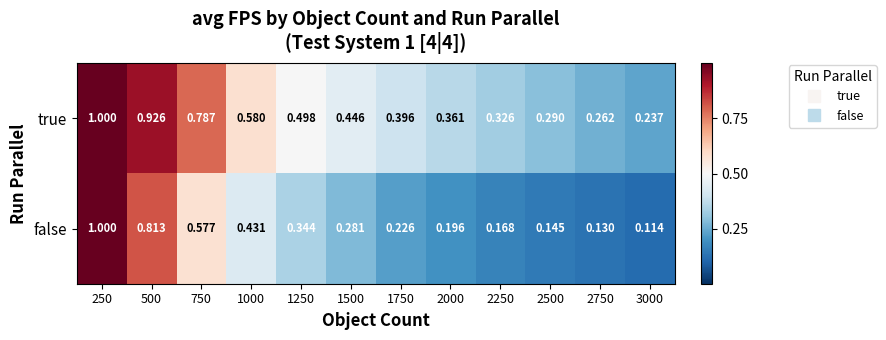

Rank the series at 1250 from highest to lowest value.

true, false